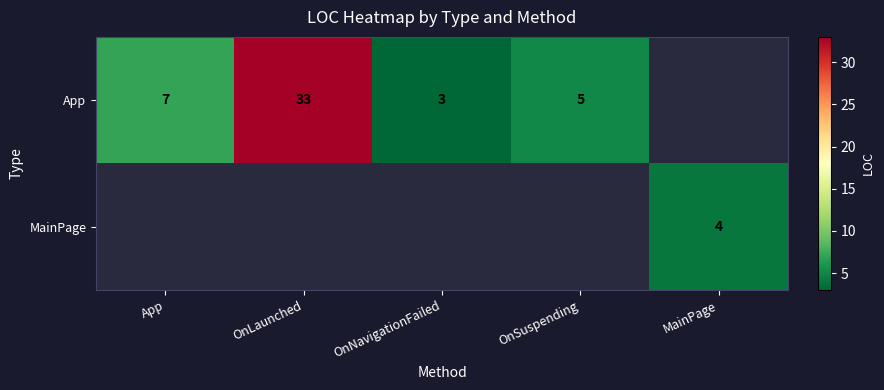

Which label corresponds to the largest value in the chart?

OnLaunched